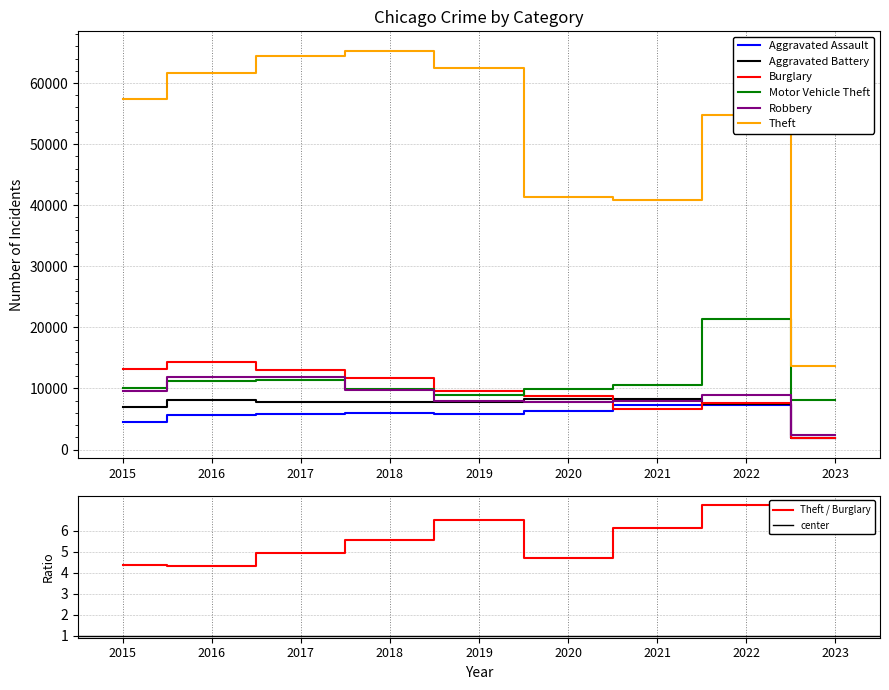

What is the sum of all Burglary values?

86811